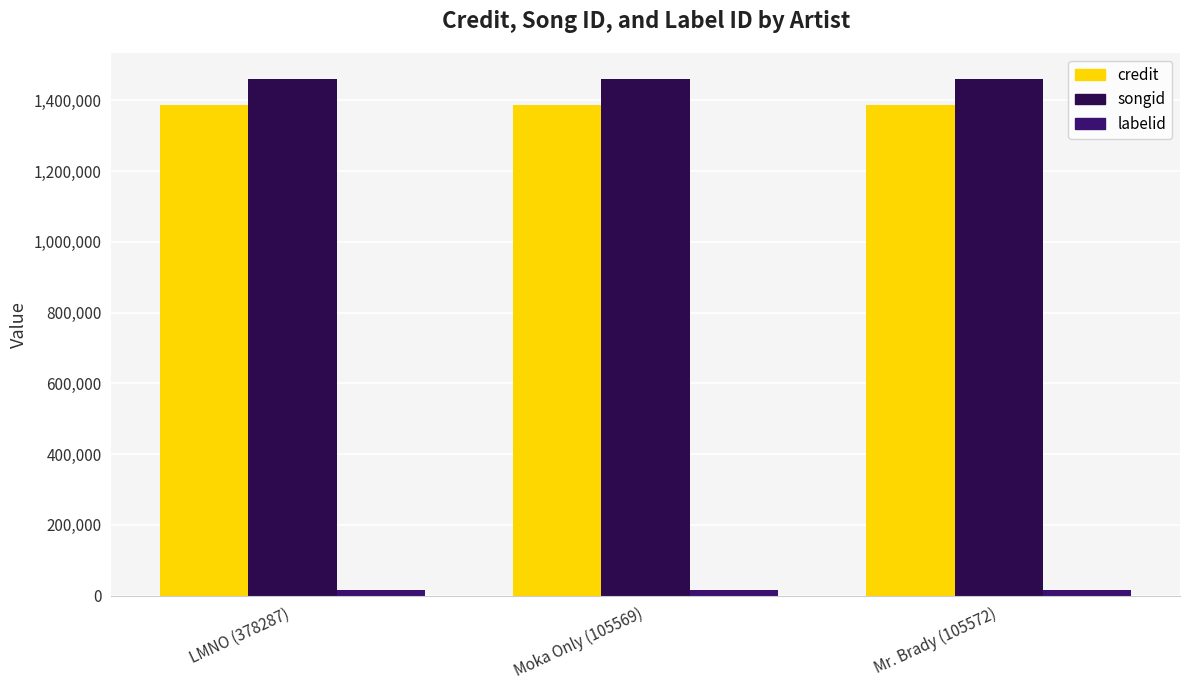

What is the difference between the highest and lowest values at LMNO (378287)?

1445022